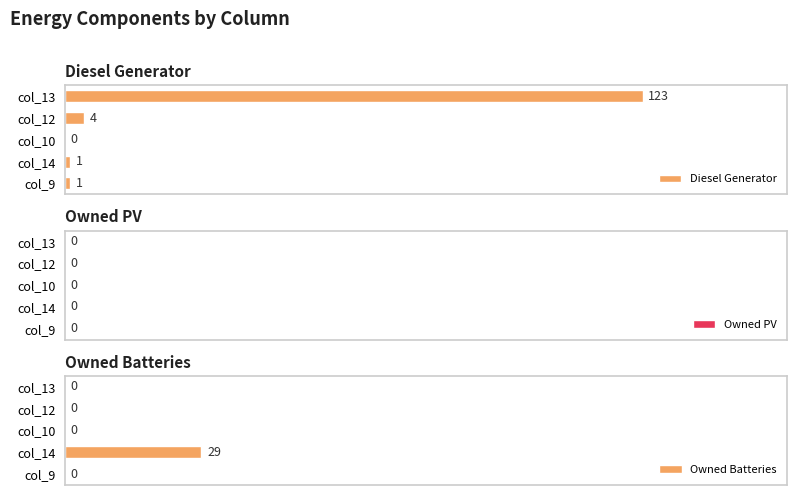

Rank the series by their average value, from lowest to highest.

Owned PV, Owned Batteries, Diesel Generator